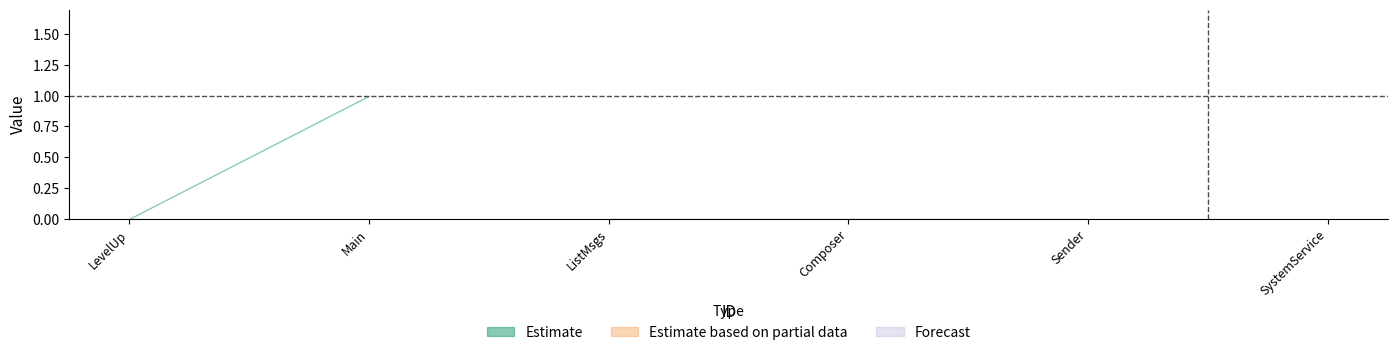

What is the greatest value displayed?

1